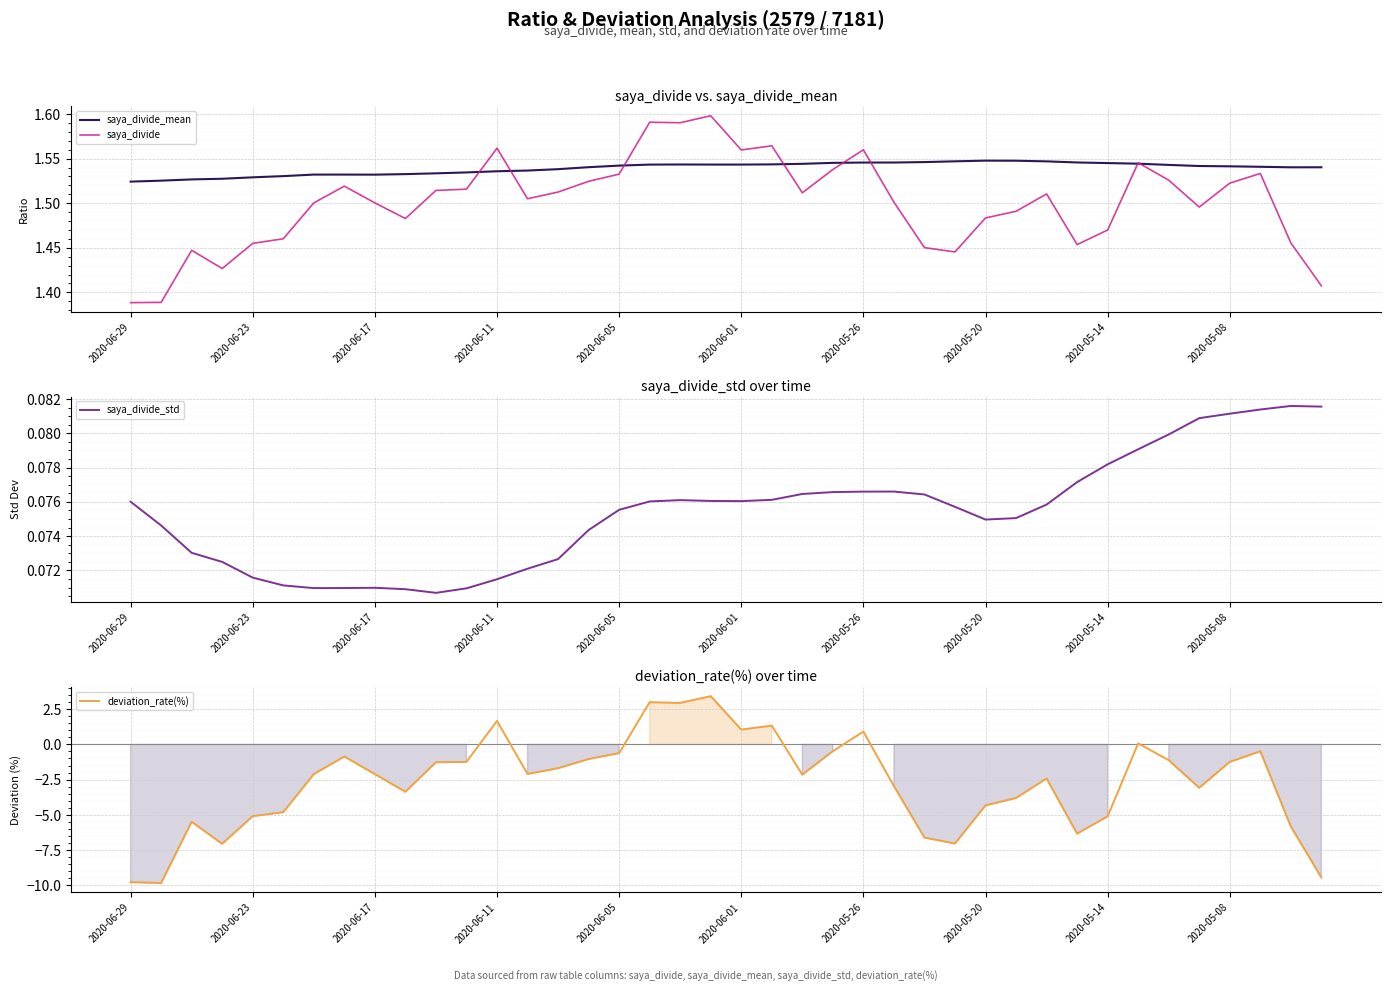

True or false: deviation_rate(%) and saya_divide_std intersect in this chart.

True